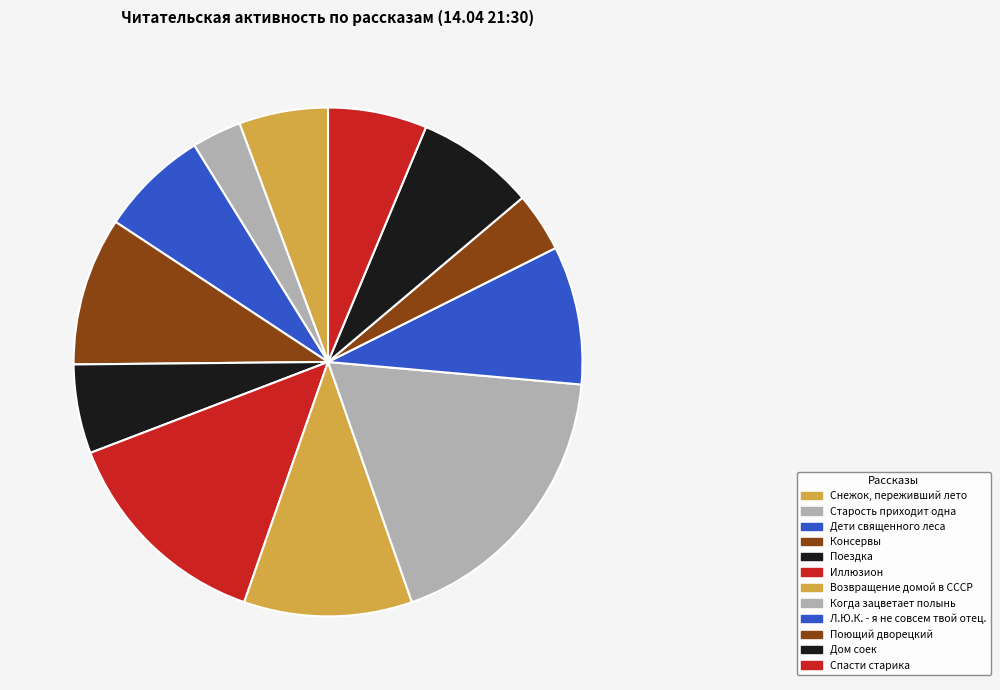

Is Возвращение домой в СССР the majority of the pie?

No